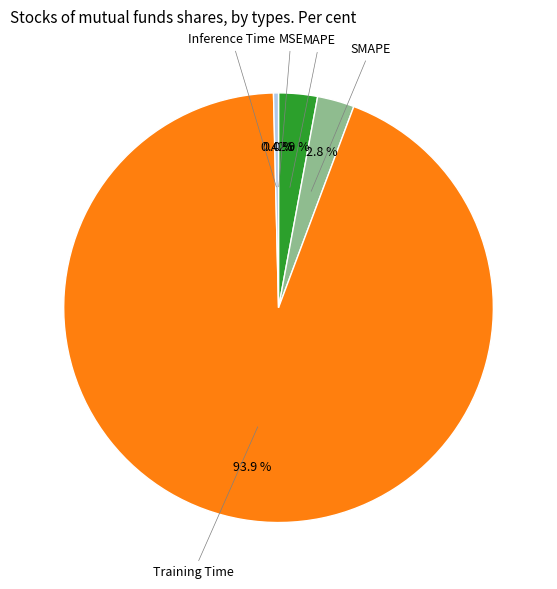

Does any single category account for the majority?

Yes